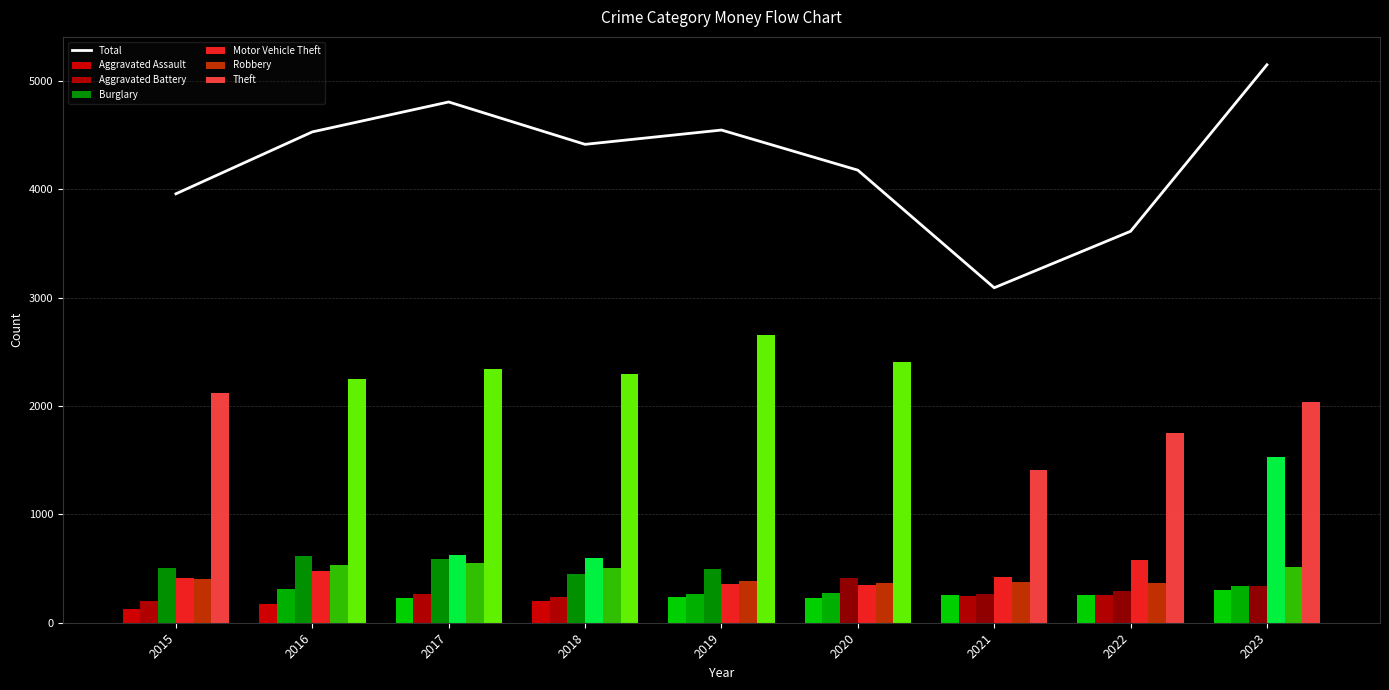

The Burglary series shows 505 at 2015. True or false?

True